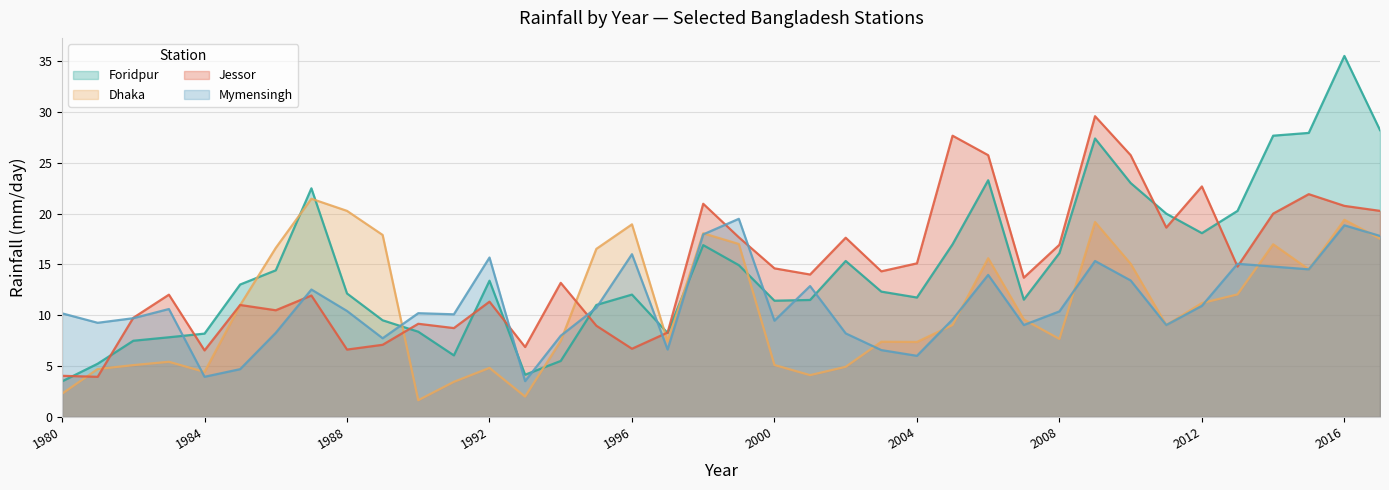

What is the sum of the Jessor values at 2009 and 1987?

41.5